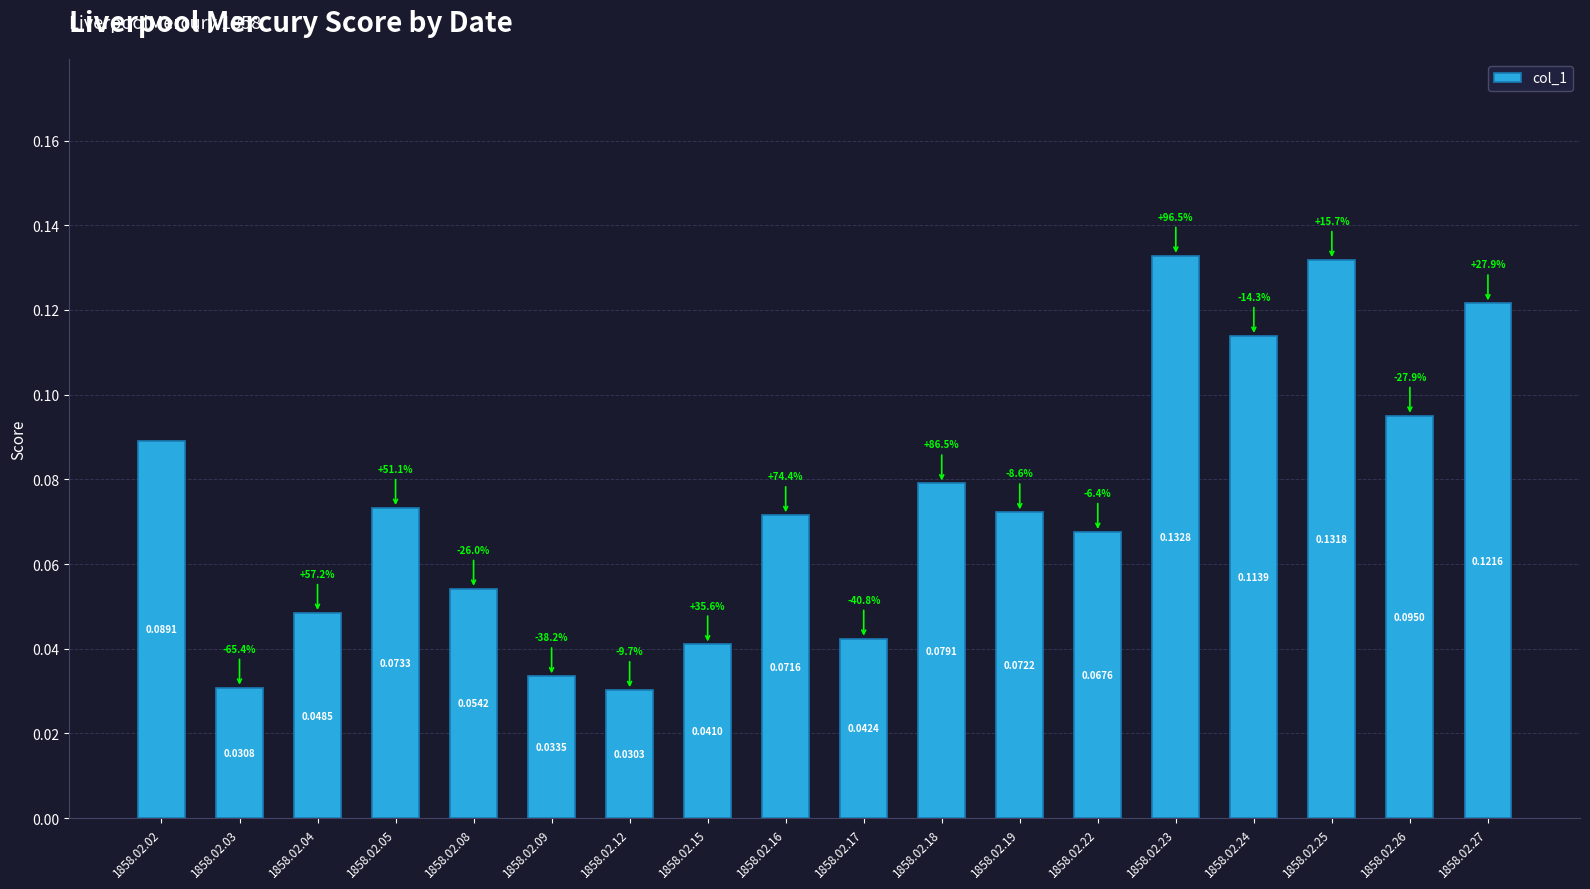

How many values are between 0 and 1?

18